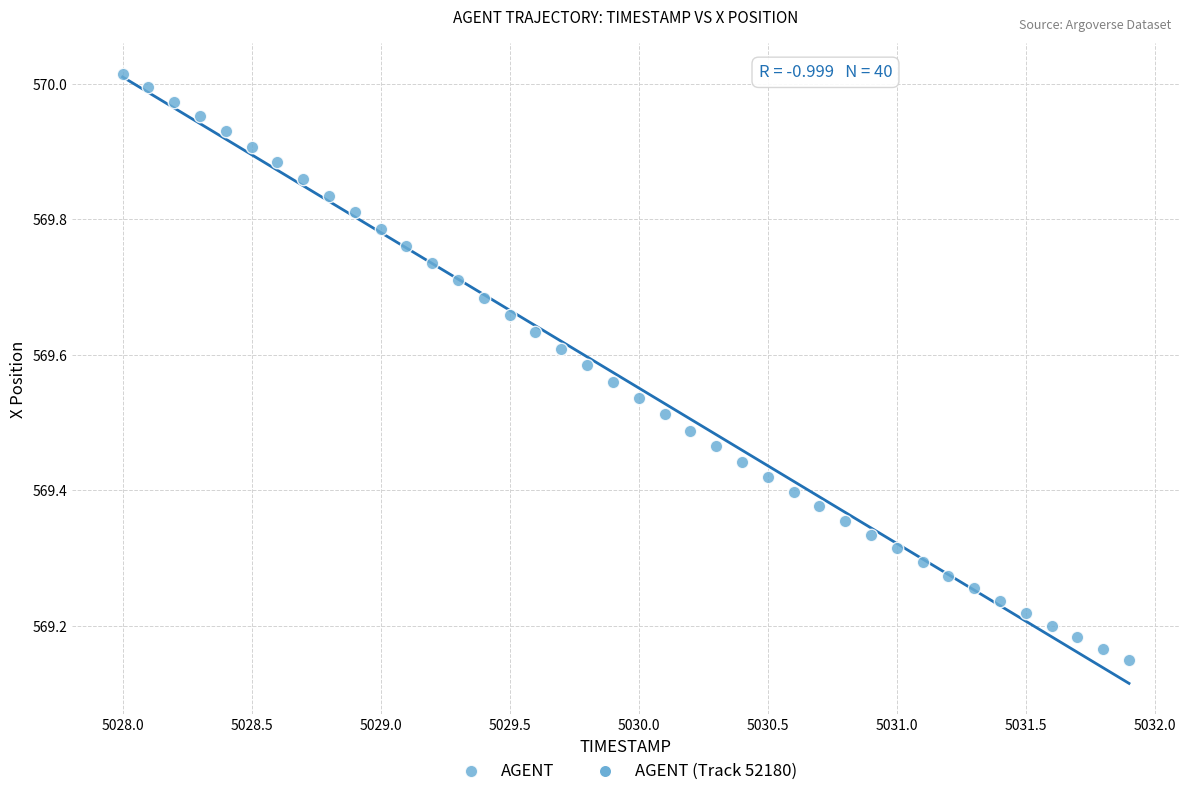

What is the range of Y values (max minus min)?

0.9